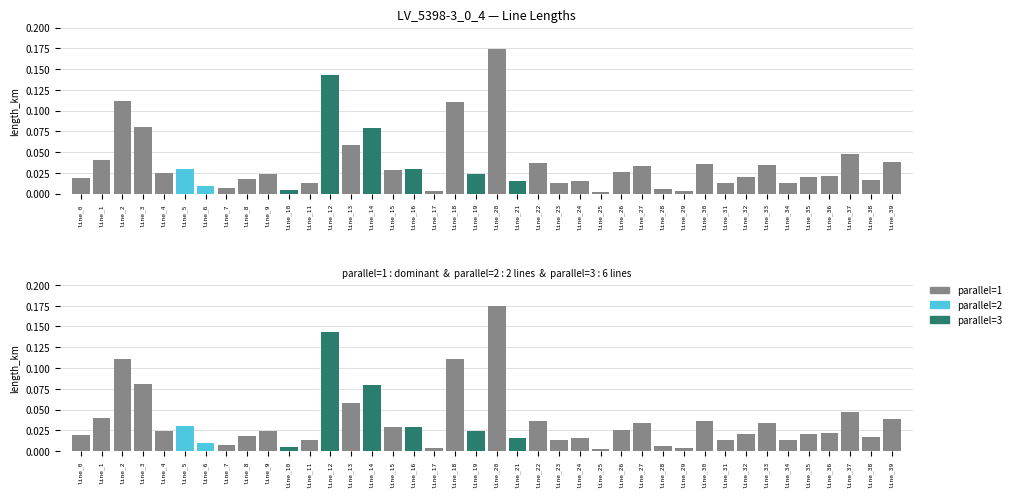

Reading left to right, what are all the values shown in this chart?

parallel=1: 0.0	0.0	0.1	0.1	0.0	0.0	0.0	0.0	0.0	0.0	0.0	0.0	0.1	0.1	0.1	0.0	0.0	0.0	0.1	0.0	0.2	0.0	0.0	0.0	0.0	0.0	0.0	0.0	0.0	0.0	0.0	0.0	0.0	0.0	0.0	0.0	0.0	0.0	0.0	0.0
parallel=2: 0.0	0.0	0.0	0.0	0.0	0.0	0.0	0.0	0.0	0.0	0.0	0.0	0.0	0.0	0.0	0.0	0.0	0.0	0.0	0.0	0.0	0.0	0.0	0.0	0.0	0.0	0.0	0.0	0.0	0.0	0.0	0.0	0.0	0.0	0.0	0.0	0.0	0.0	0.0	0.0
parallel=3: 0.0	0.0	0.0	0.0	0.0	0.0	0.0	0.0	0.0	0.0	0.0	0.0	0.1	0.0	0.1	0.0	0.0	0.0	0.0	0.0	0.0	0.0	0.0	0.0	0.0	0.0	0.0	0.0	0.0	0.0	0.0	0.0	0.0	0.0	0.0	0.0	0.0	0.0	0.0	0.0